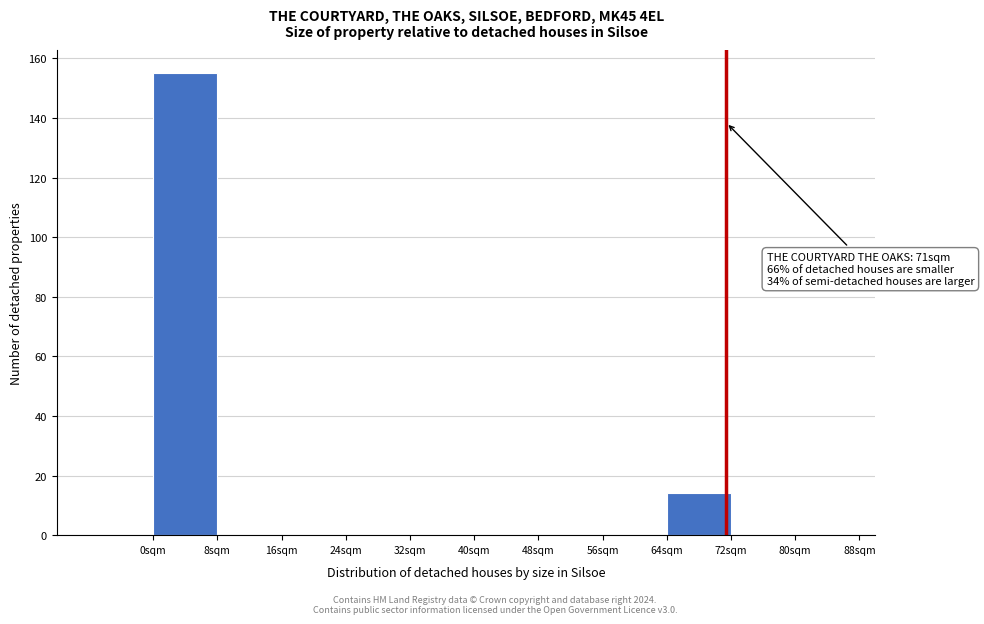

Over which range of the x-axis is the bar tallest?

0 to 8